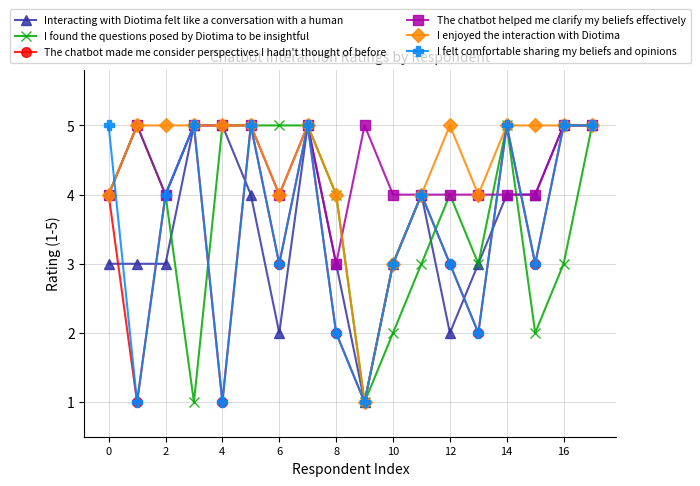

How many series are shown in this chart?

6